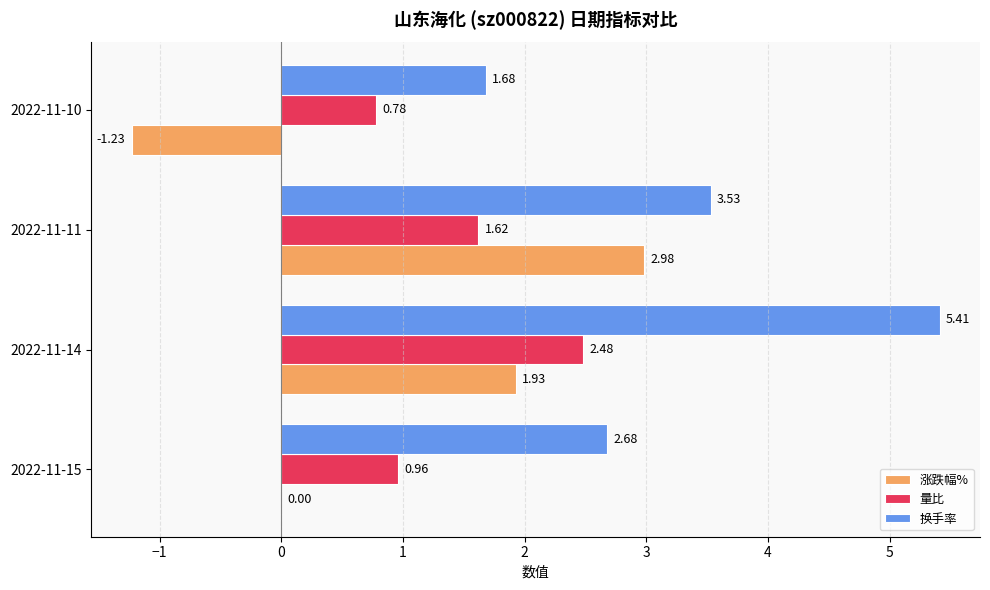

Which series changed the most between 2022-11-15 and 2022-11-14?

换手率